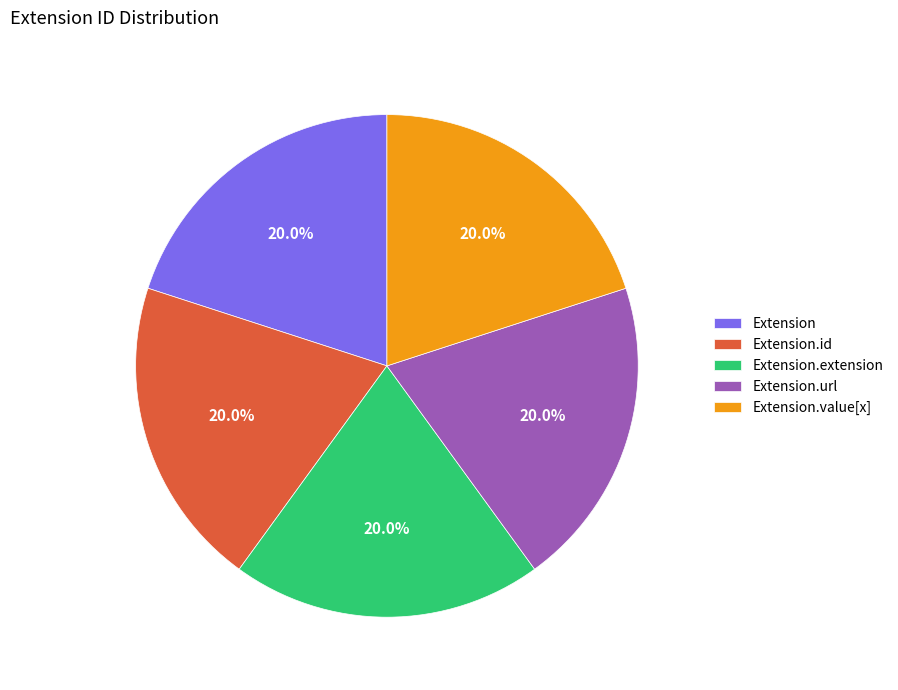

To the nearest percent, what is the difference between the largest and smallest slice percentages?

0%